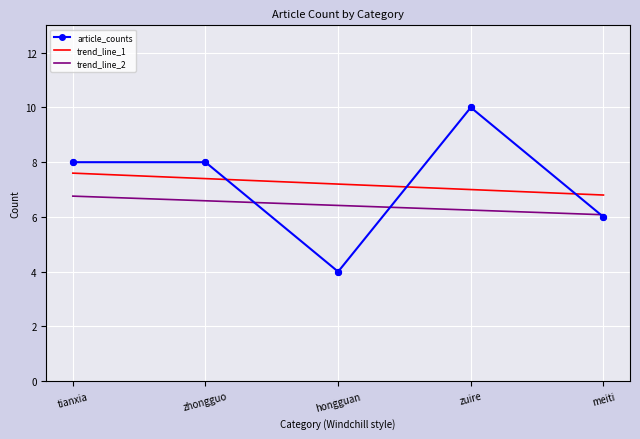

What is the total value across all series at zhongguo?

22.0